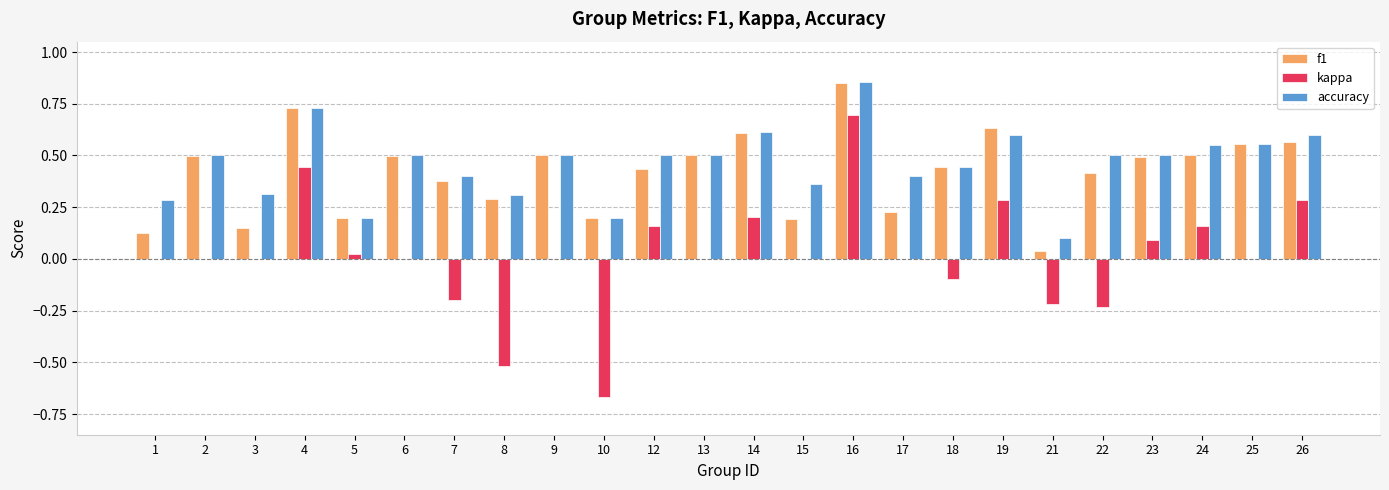

Which category has the highest value in the accuracy series?

16